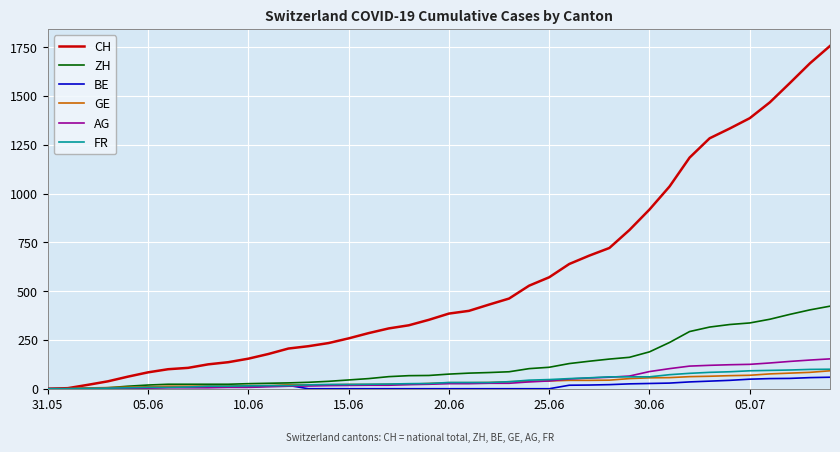

Which series has the widest spread of values?

CH